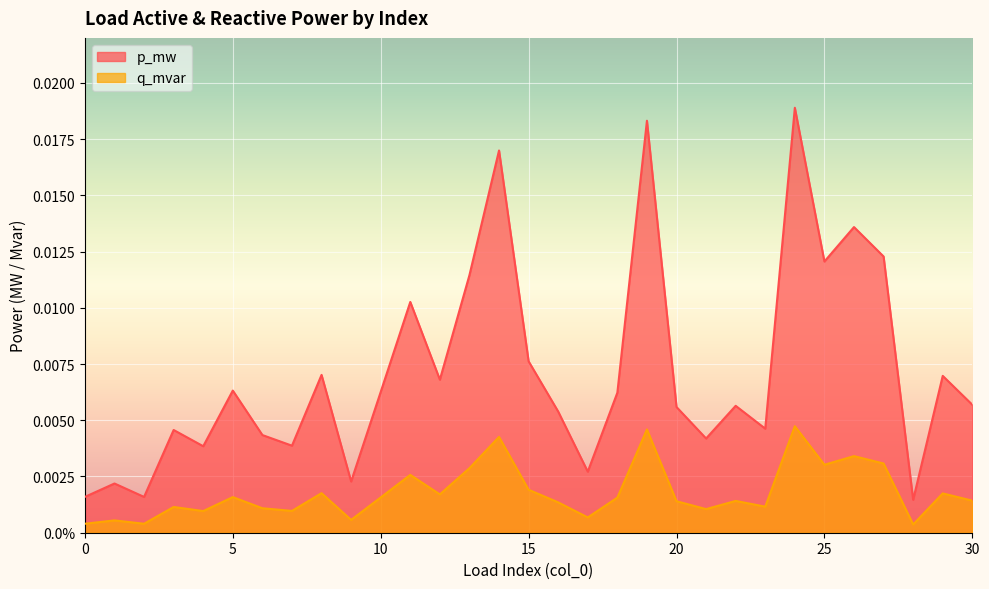

How many lines are shown in the chart?

2